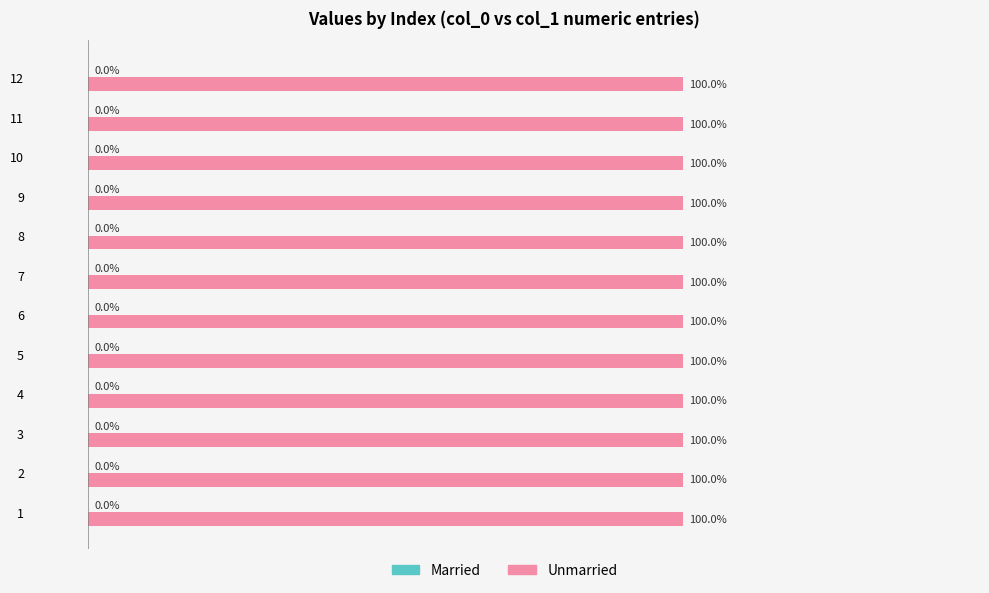

At which label does Unmarried reach its minimum?

1